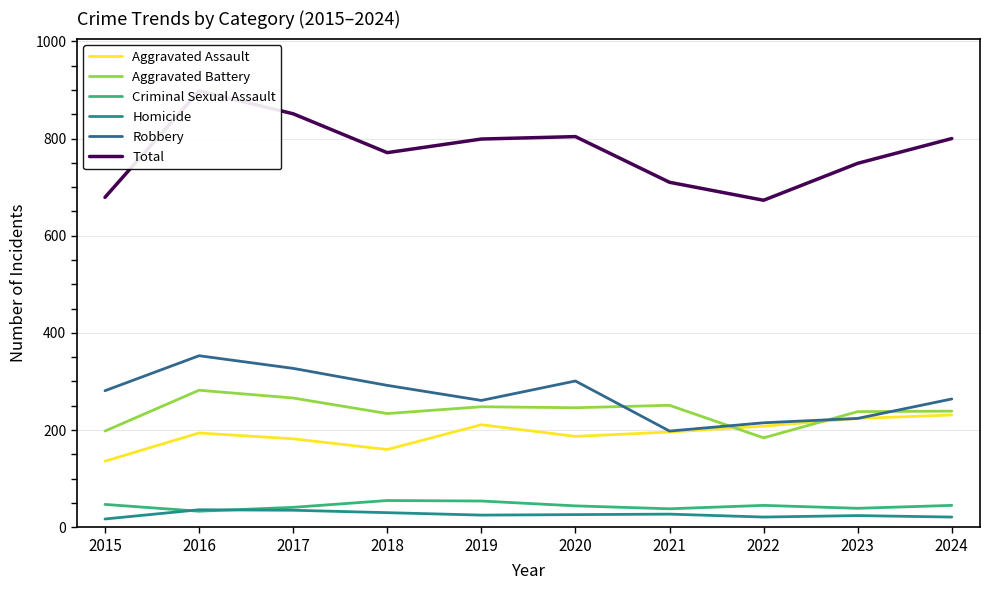

What is the maximum value for Total?

898